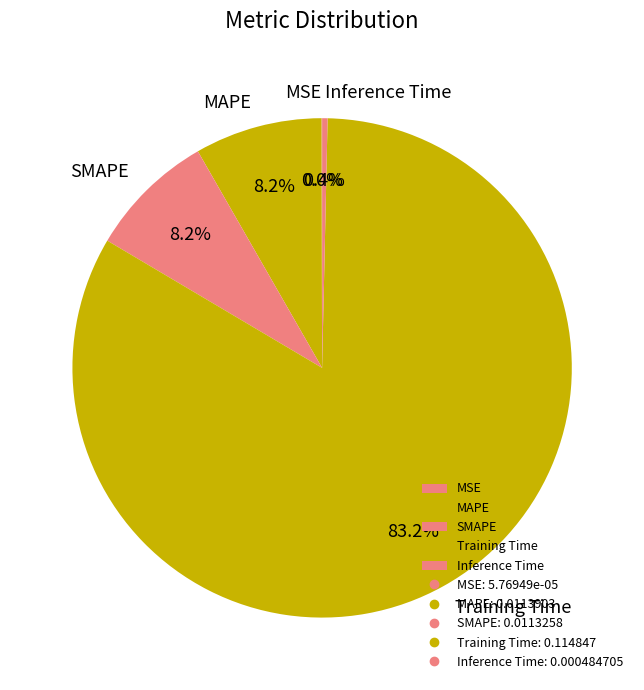

To the nearest percent, what percentage of the pie is MAPE?

8%